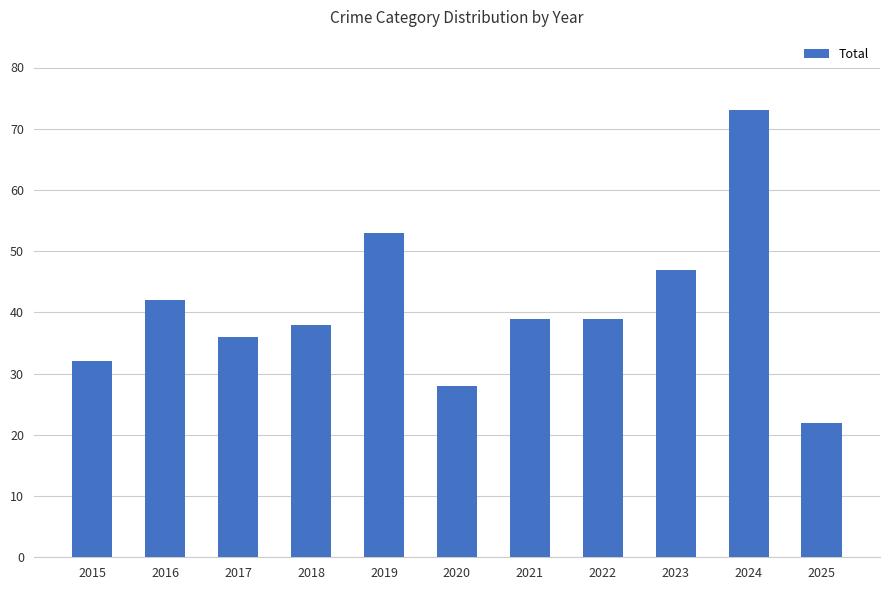

Does the chart contain any negative values?

No